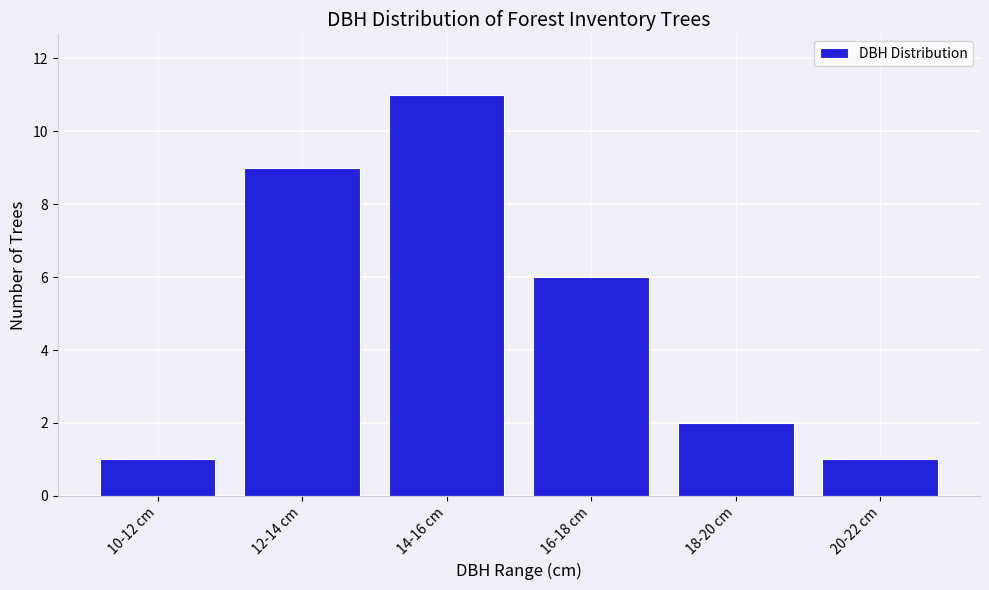

Reading left to right, what are all the values shown in this chart?

10-12 cm=1	12-14 cm=9	14-16 cm=11	16-18 cm=6	18-20 cm=2	20-22 cm=1